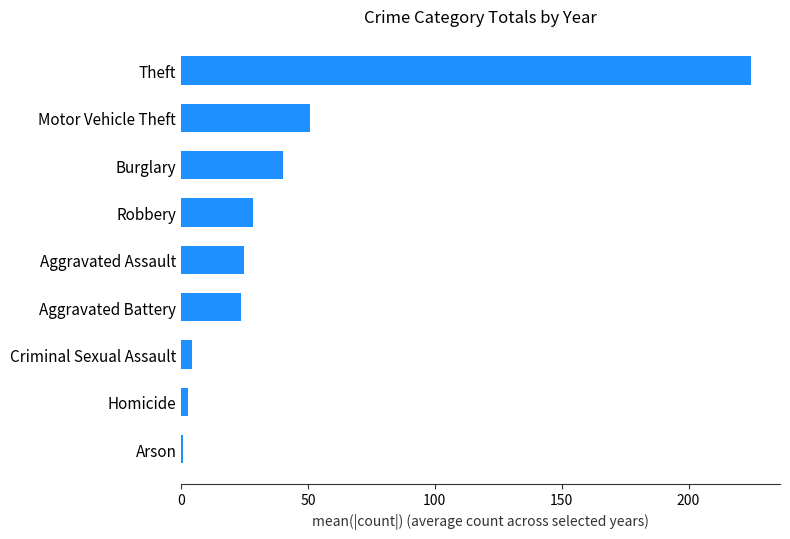

Which label corresponds to the largest value in the chart?

Theft